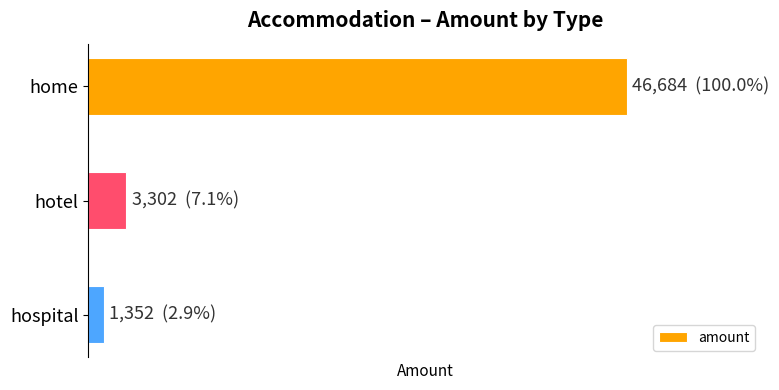

What is the minimum value shown in the chart?

1352